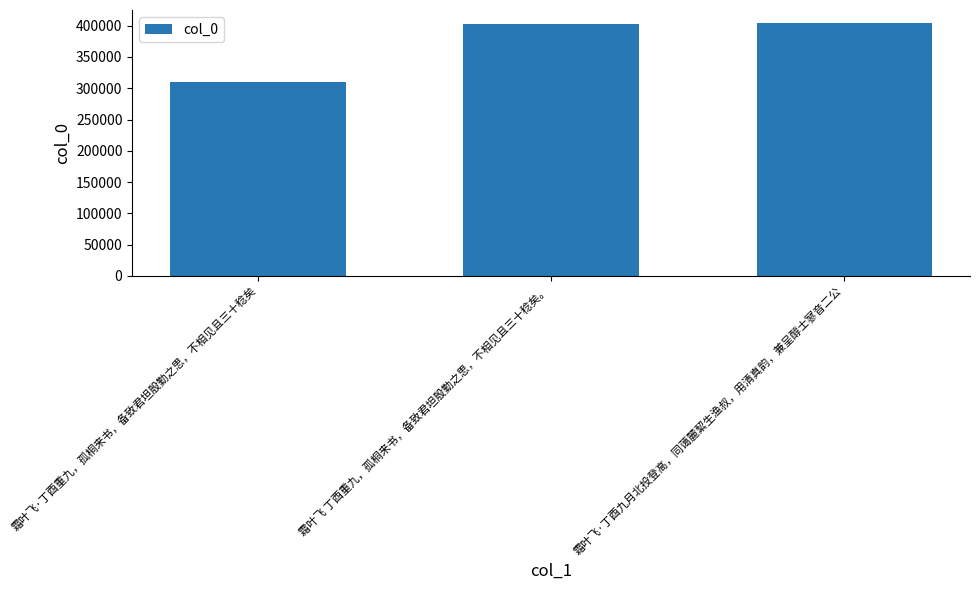

At which label is the value closest to 357292?

霜叶飞 丁酉重九，孤桐来书，备致君坦殷勤之思，不相见且三十稔矣。